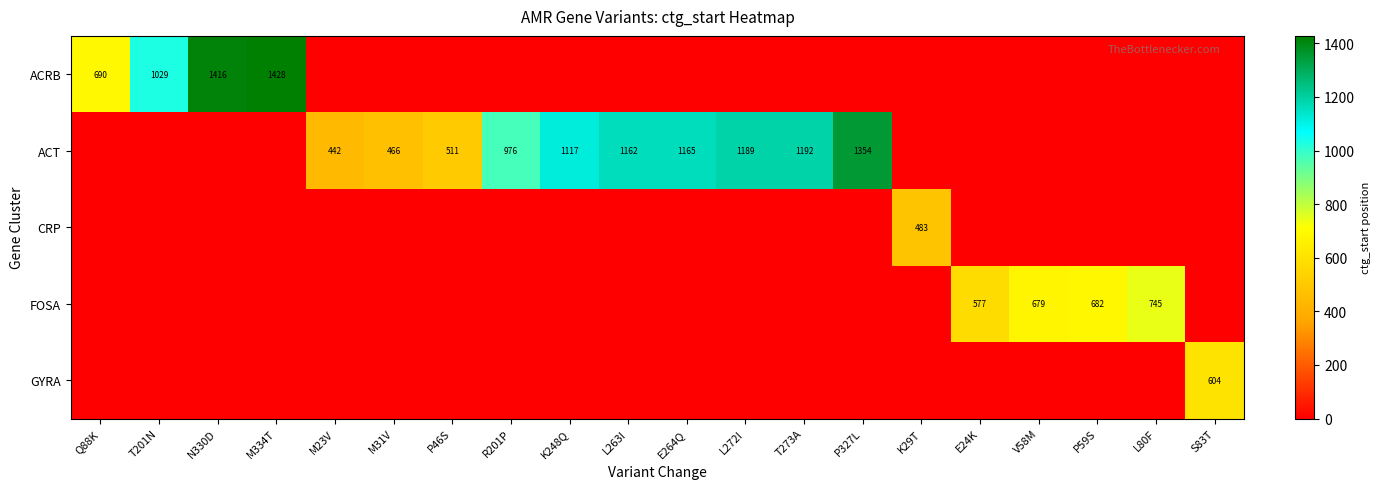

At how many categories does at least one series exceed 147?

20